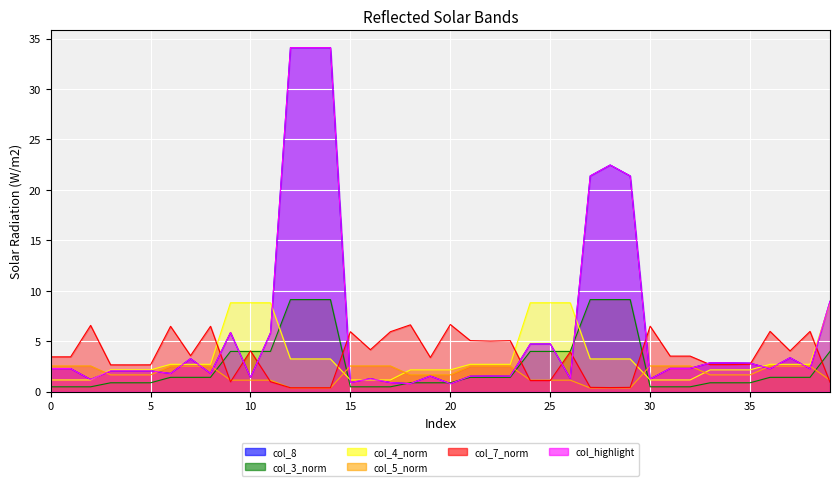

The col_4 series shows 3.2 at 12. True or false?

True